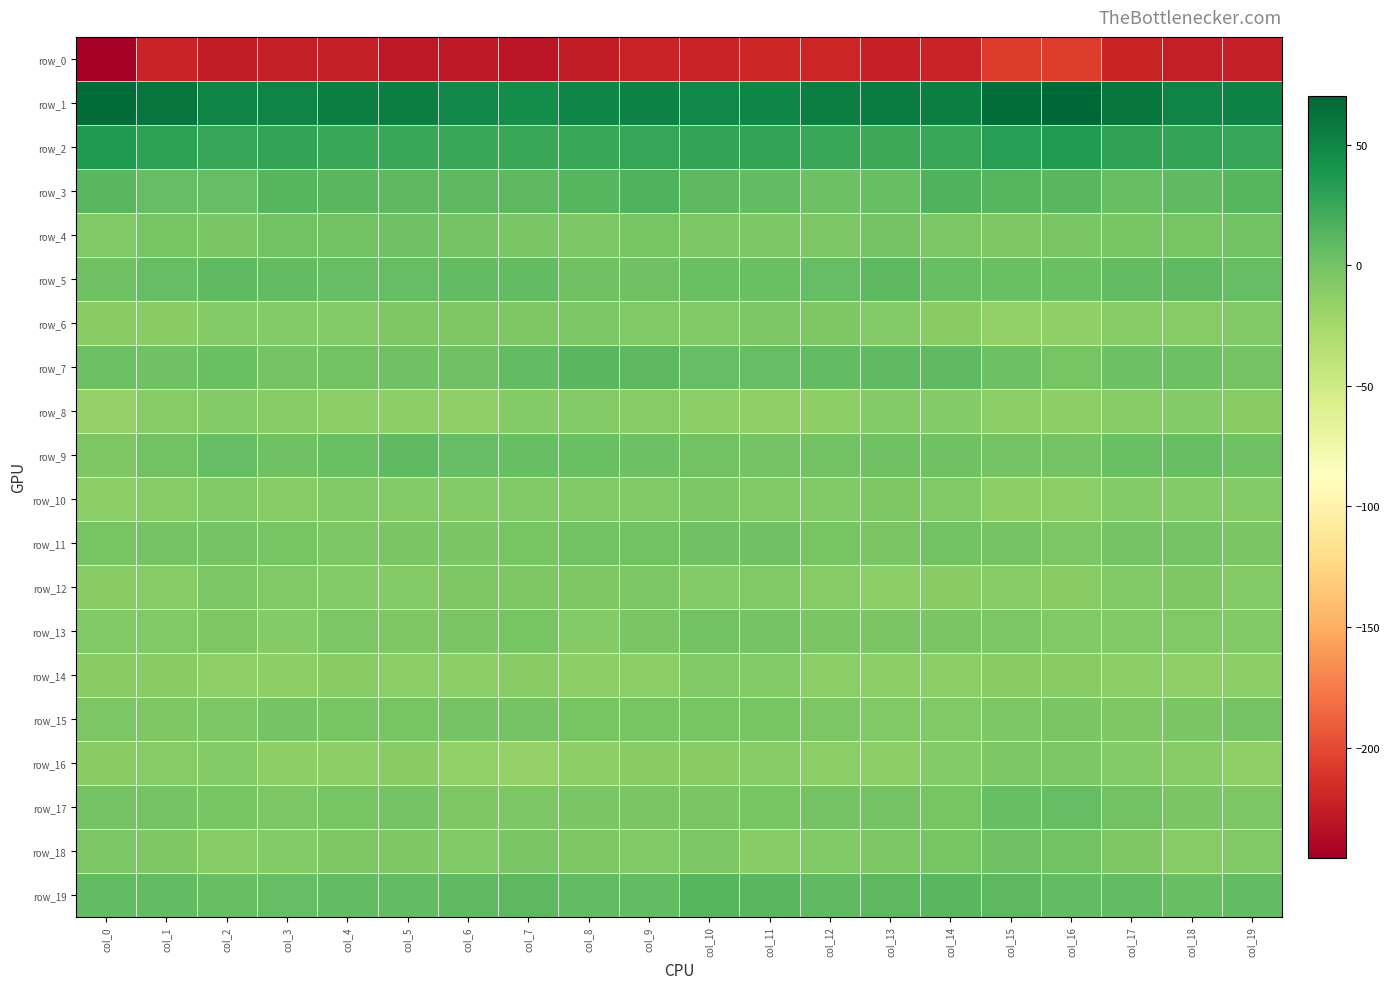

What is the greatest value displayed?

70.2